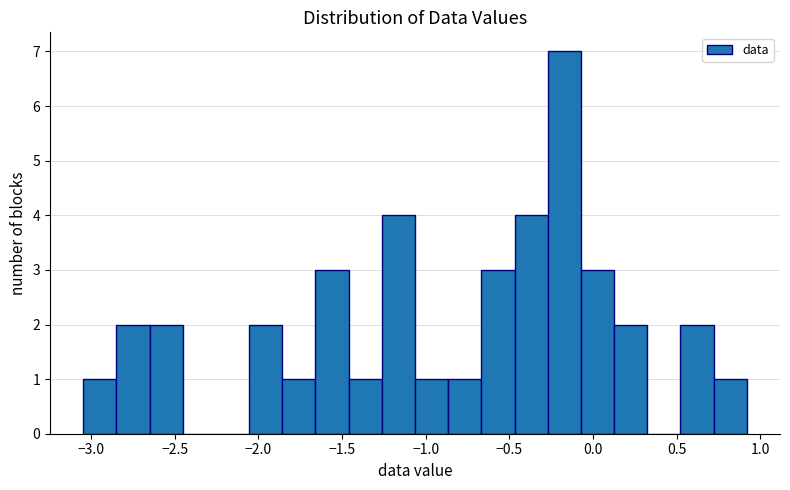

Around what value on the x-axis is the tallest bar? Give the approximate position of its centre, as read against the axis.

-0.15